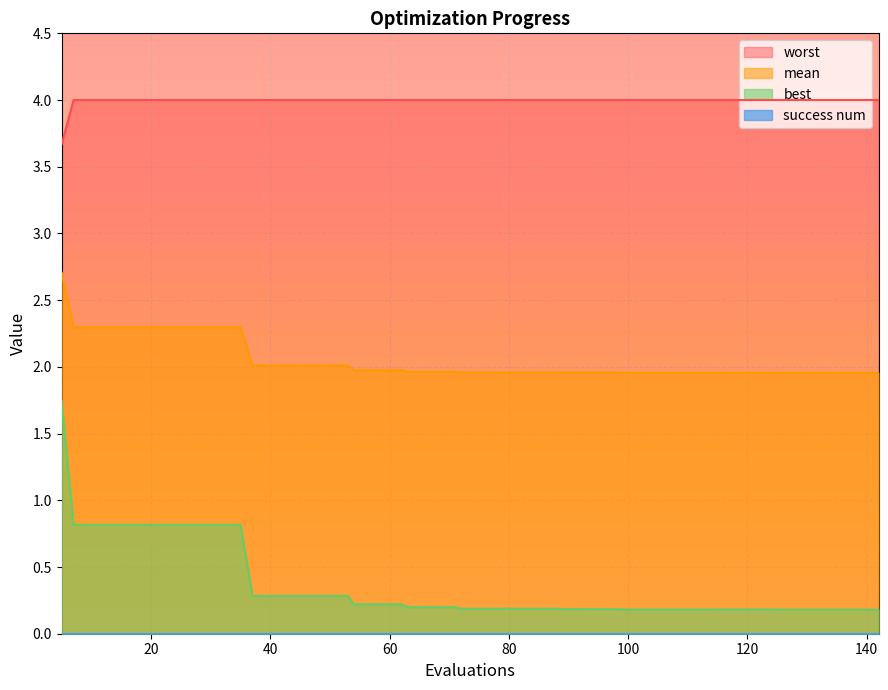

What value does the worst series have at 7?

4.0